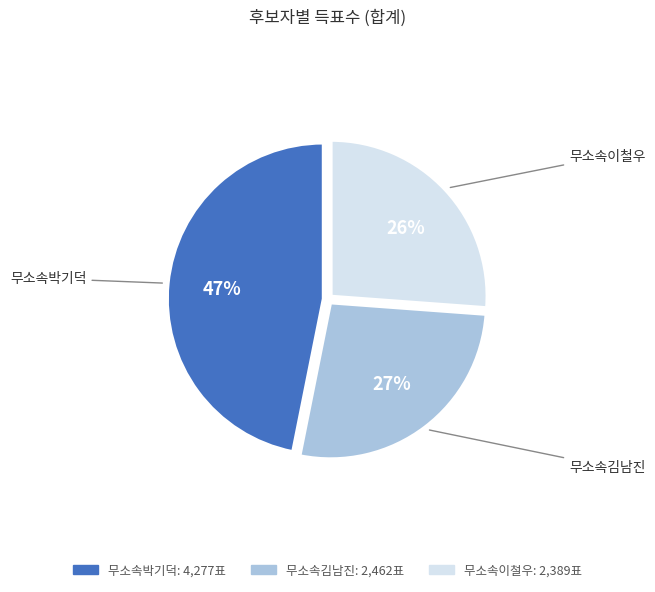

Rank the categories by value from lowest to highest.

무소속이철우, 무소속김남진, 무소속박기덕